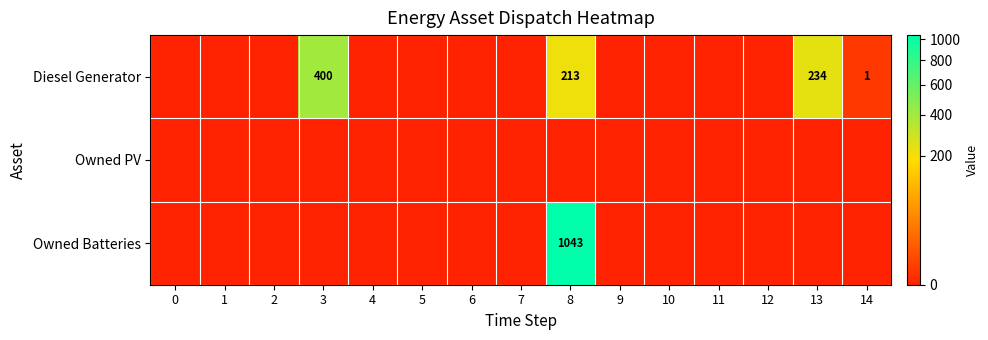

True or false: row_0 has a value of -244 at 11.

False